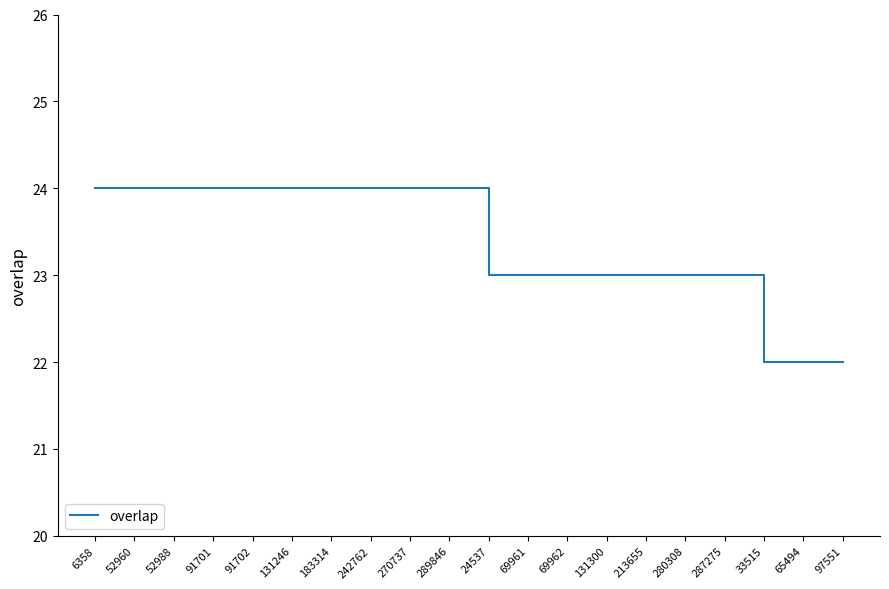

Does the chart have visible grid lines?

No